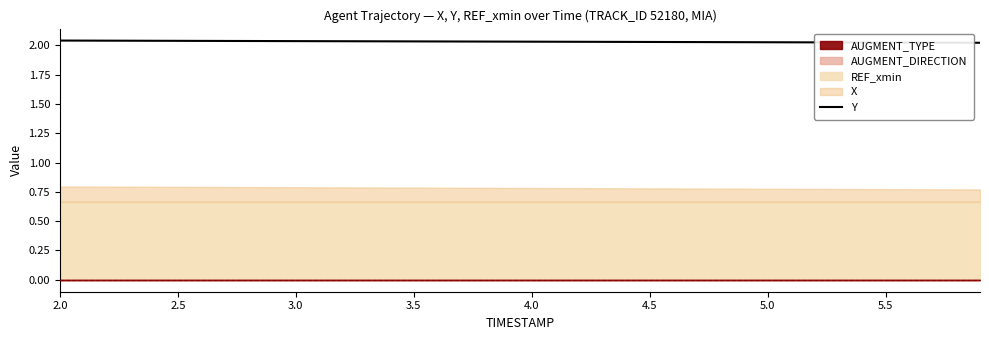

True or false: Y has a value of 1.2 at 3.0.

False